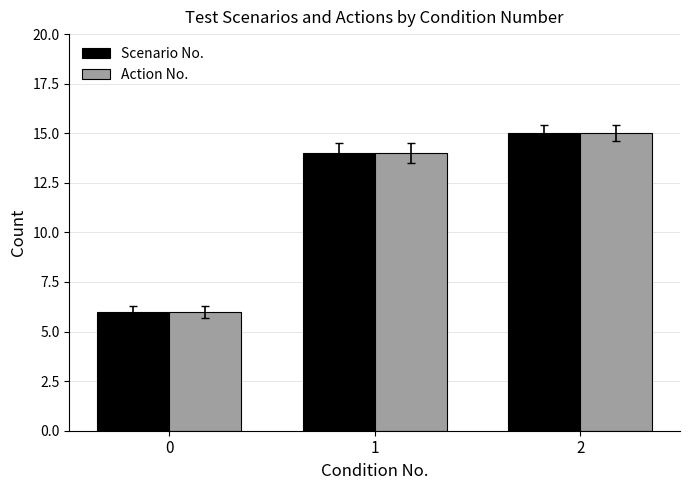

How many Action No. values are between 6 and 15?

3